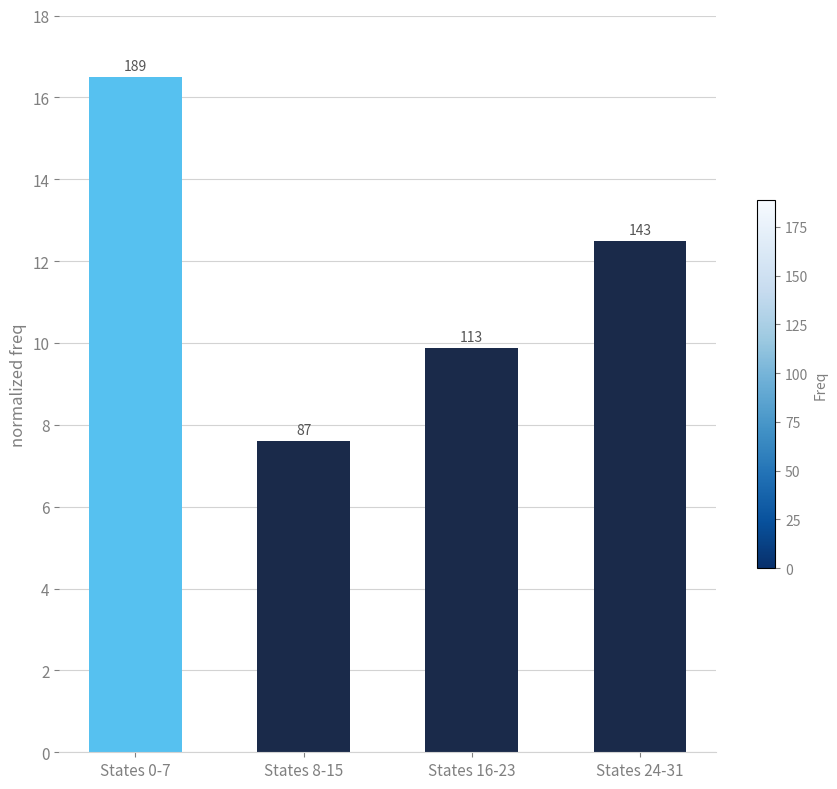

Where does the data first go above 12?

States 0-7